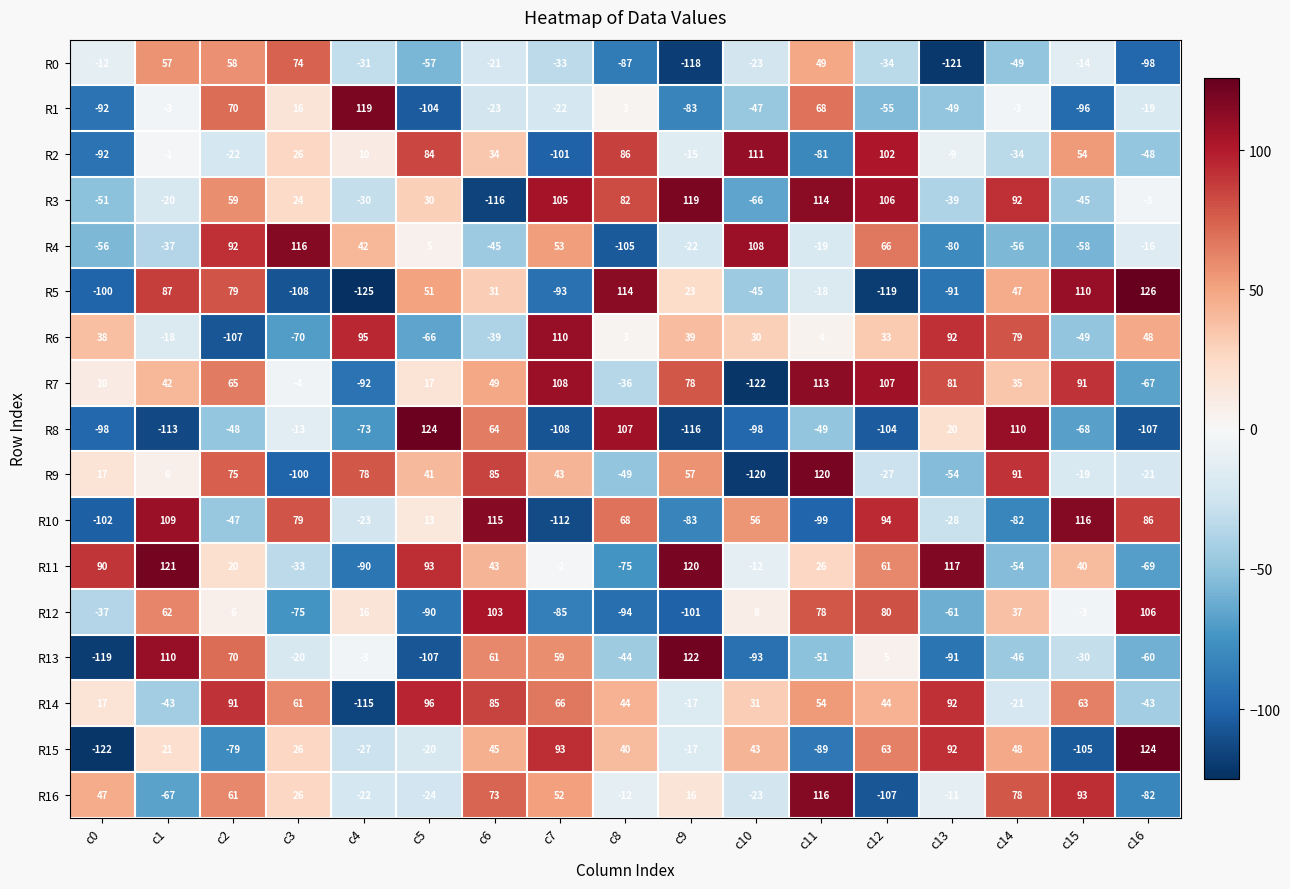

How many values in the R3 series are below 24?

8